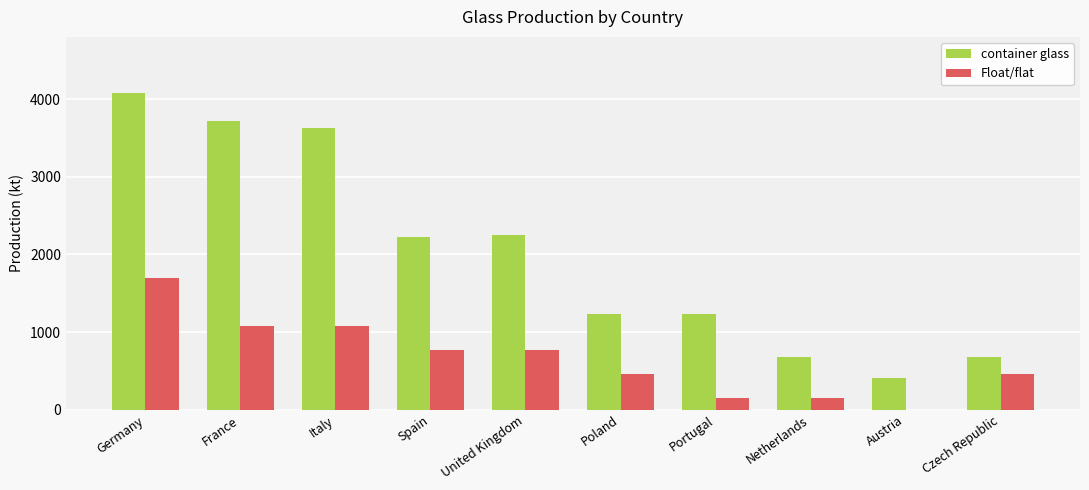

The value of container glass at Portugal is 2108.0. True or false?

False